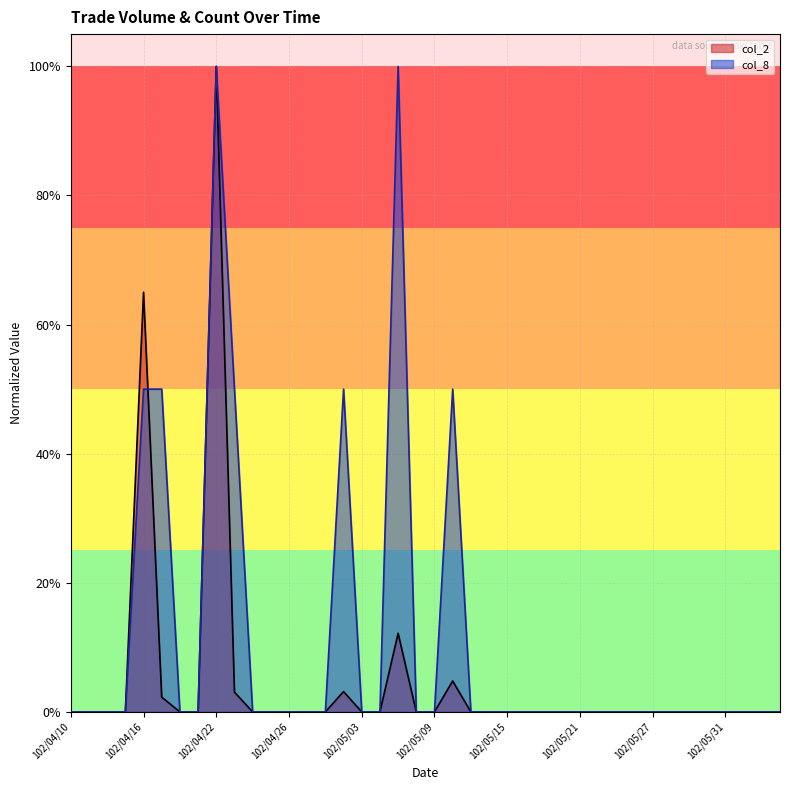

Rank the series by their maximum value, from lowest to highest.

col_2, col_8